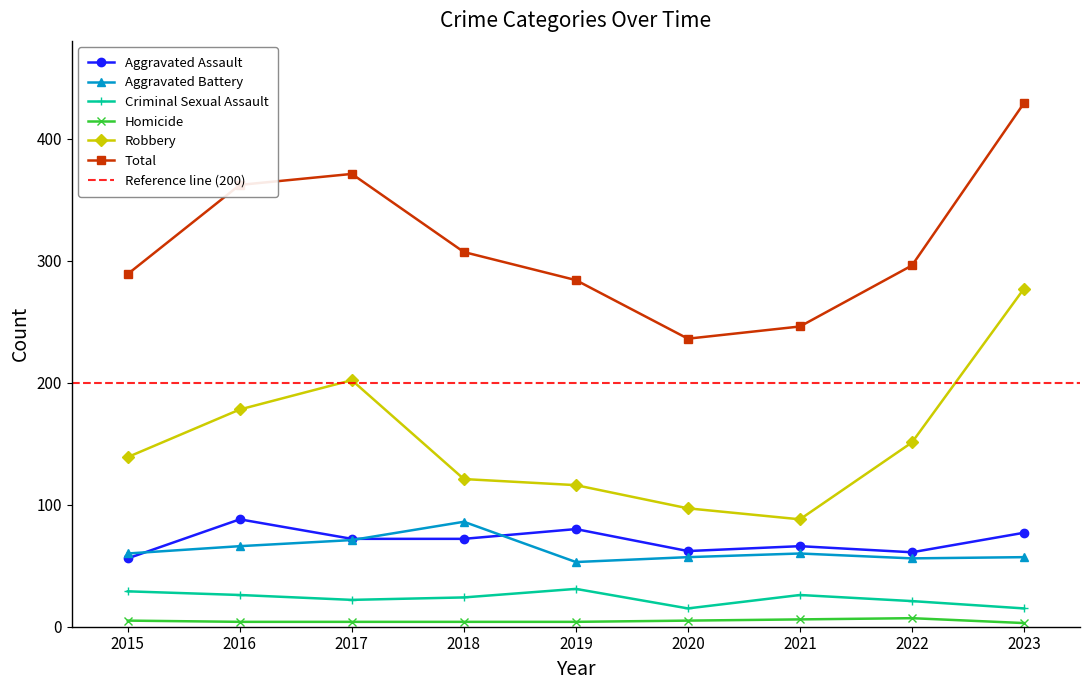

Does the chart display data point markers on the line(s)?

Yes